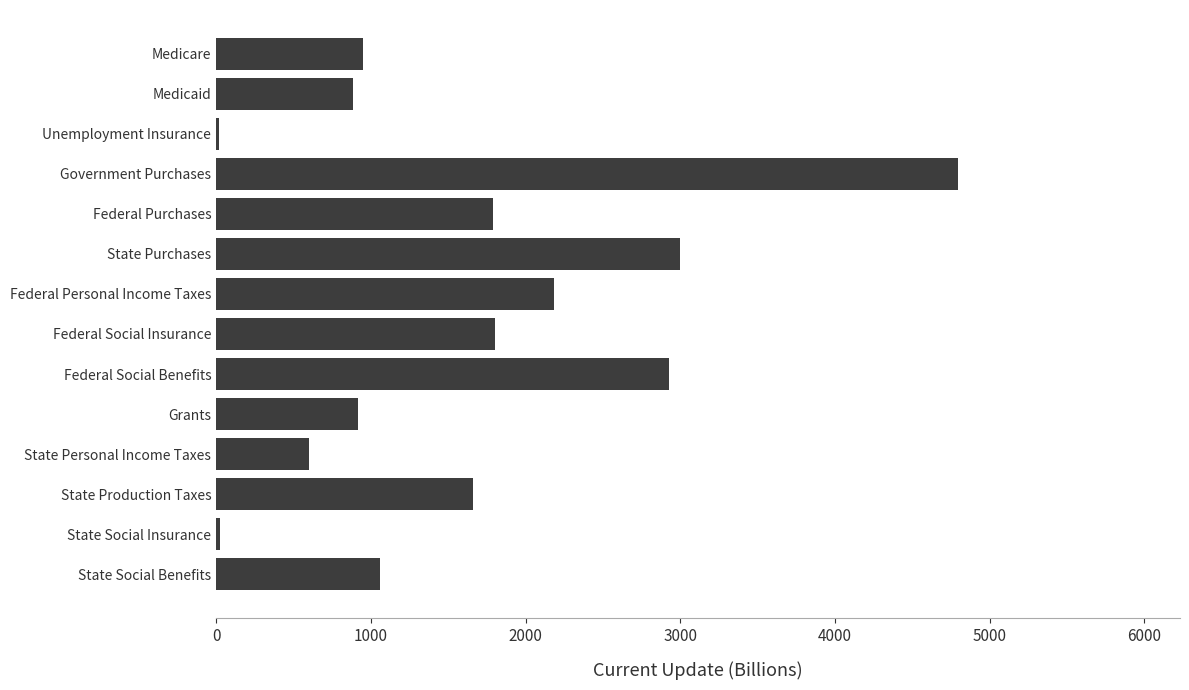

How many bars are there in total?

14